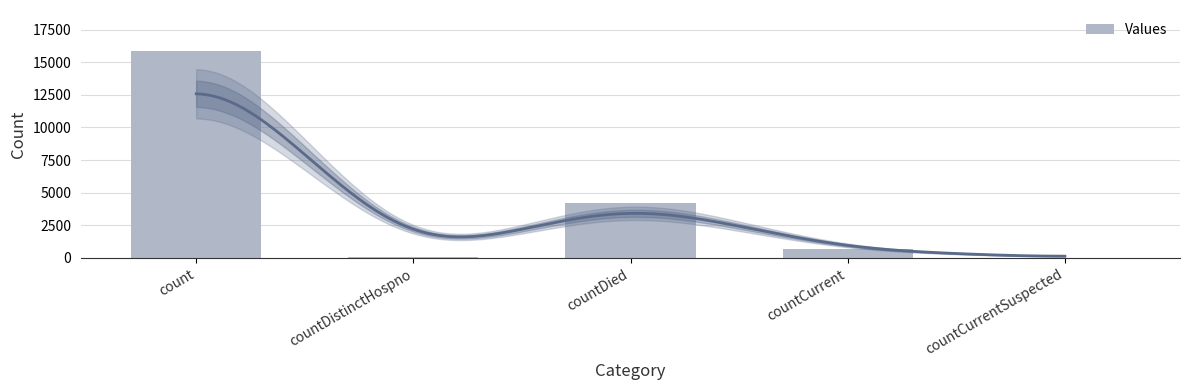

What is the change in value from countCurrent to countCurrentSuspected?

-645